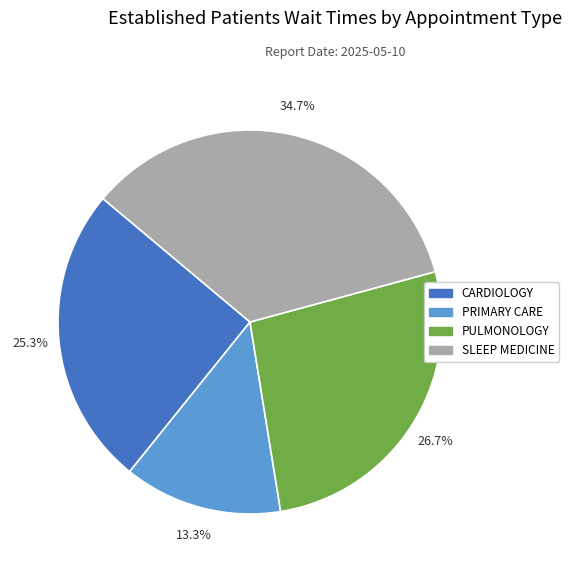

Combined, what portion of the pie is PULMONOLOGY and CARDIOLOGY?

52.0%